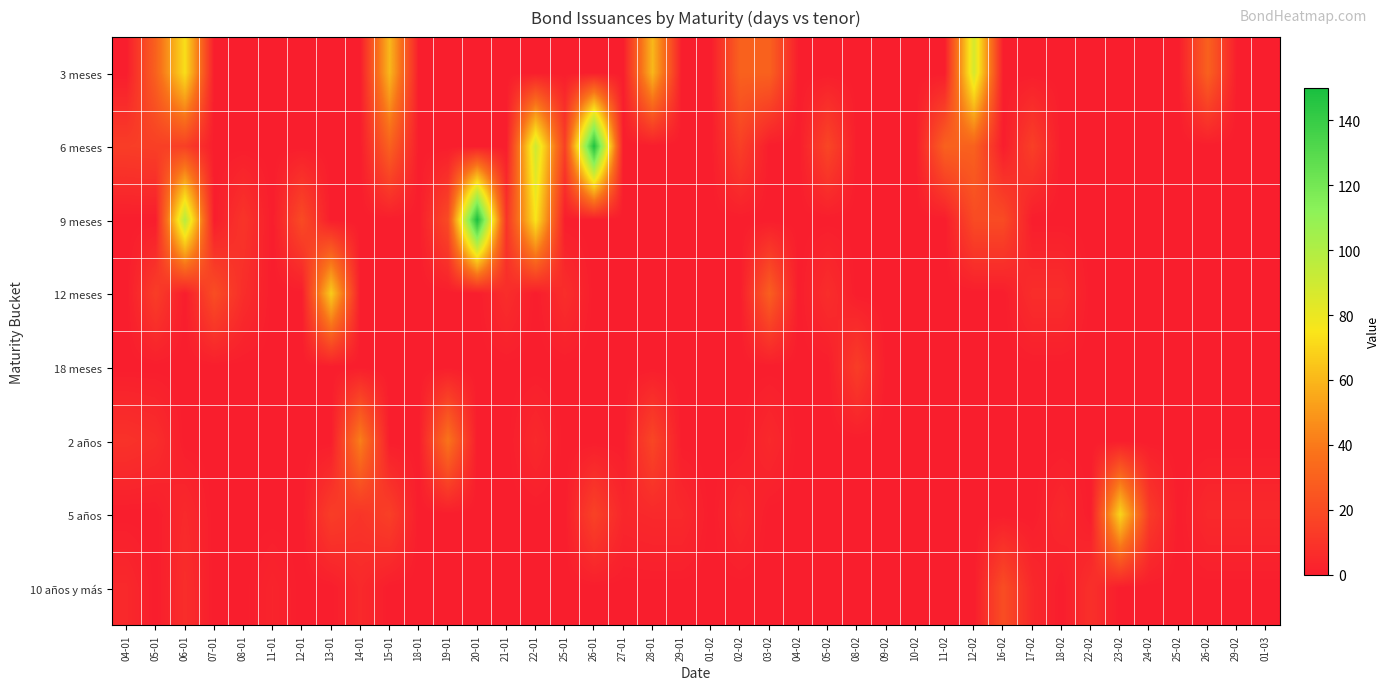

At how many categories does at least one series exceed 42?

9